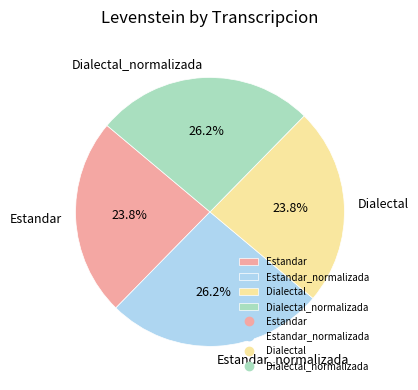

How many segments does this pie chart have?

4